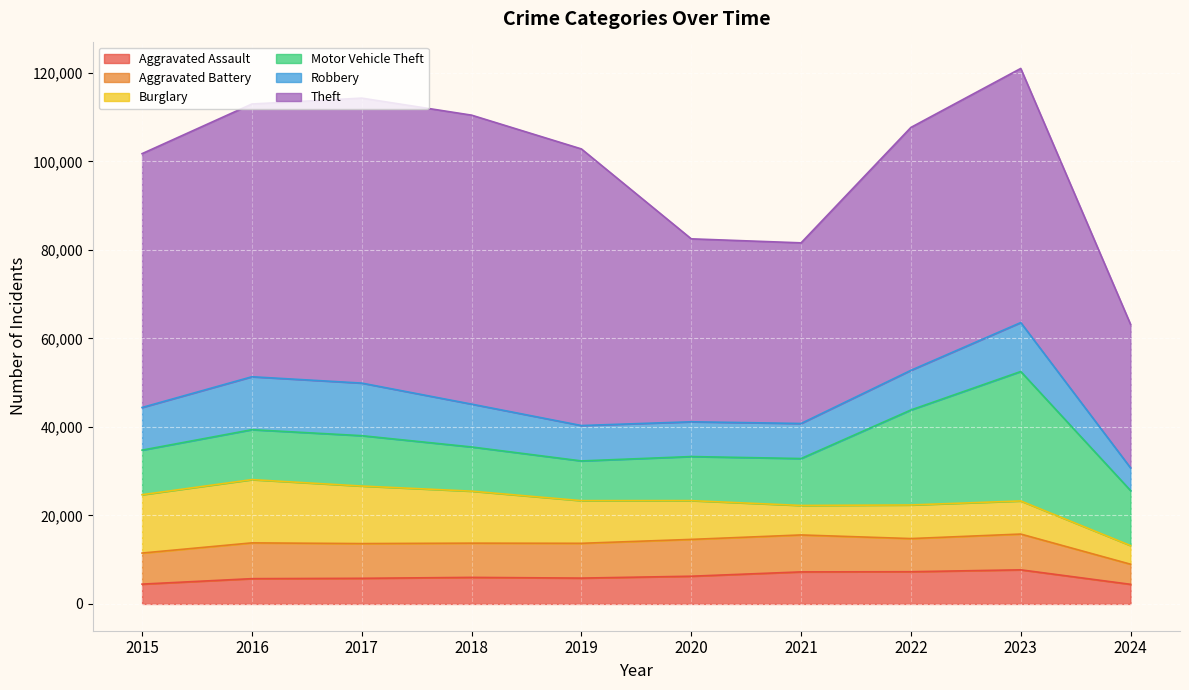

True or false: Aggravated Assault has more than 0 points higher than both neighbors.

True